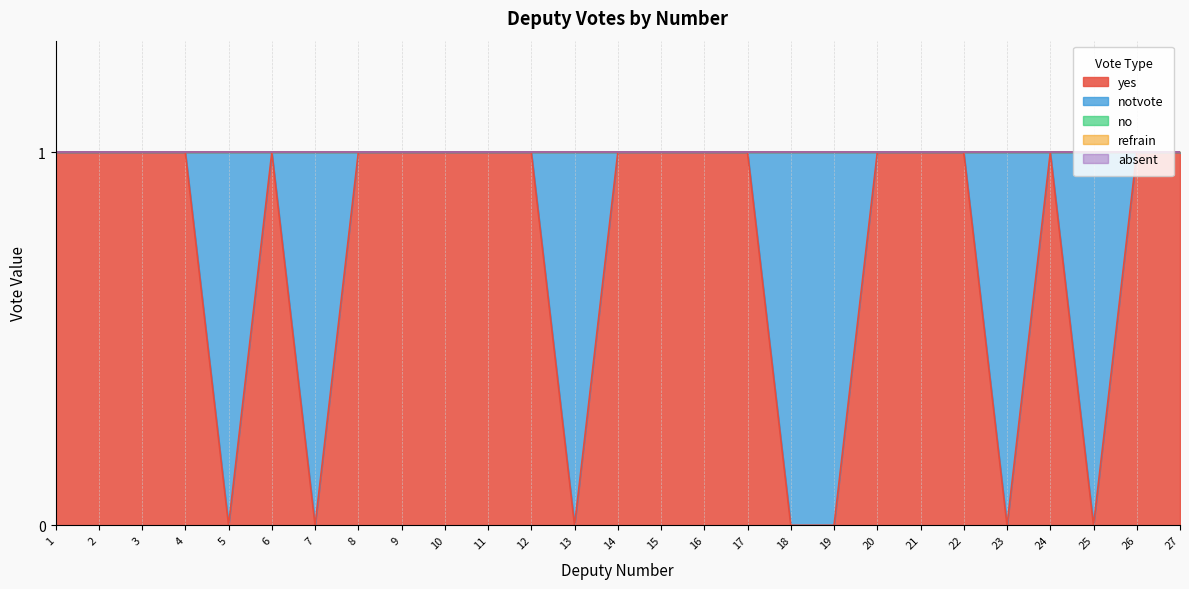

Reading right to left, transcribe all the data shown in this chart.

yes: 27=1	26=1	25=0	24=1	23=0	22=1	21=1	20=1	19=0	18=0	17=1	16=1	15=1	14=1	13=0	12=1	11=1	10=1	9=1	8=1	7=0	6=1	5=0	4=1	3=1	2=1	1=1
notvote: 27=0	26=0	25=1	24=0	23=1	22=0	21=0	20=0	19=1	18=1	17=0	16=0	15=0	14=0	13=1	12=0	11=0	10=0	9=0	8=0	7=1	6=0	5=1	4=0	3=0	2=0	1=0
no: 27=0	26=0	25=0	24=0	23=0	22=0	21=0	20=0	19=0	18=0	17=0	16=0	15=0	14=0	13=0	12=0	11=0	10=0	9=0	8=0	7=0	6=0	5=0	4=0	3=0	2=0	1=0
refrain: 27=0	26=0	25=0	24=0	23=0	22=0	21=0	20=0	19=0	18=0	17=0	16=0	15=0	14=0	13=0	12=0	11=0	10=0	9=0	8=0	7=0	6=0	5=0	4=0	3=0	2=0	1=0
absent: 27=0	26=0	25=0	24=0	23=0	22=0	21=0	20=0	19=0	18=0	17=0	16=0	15=0	14=0	13=0	12=0	11=0	10=0	9=0	8=0	7=0	6=0	5=0	4=0	3=0	2=0	1=0